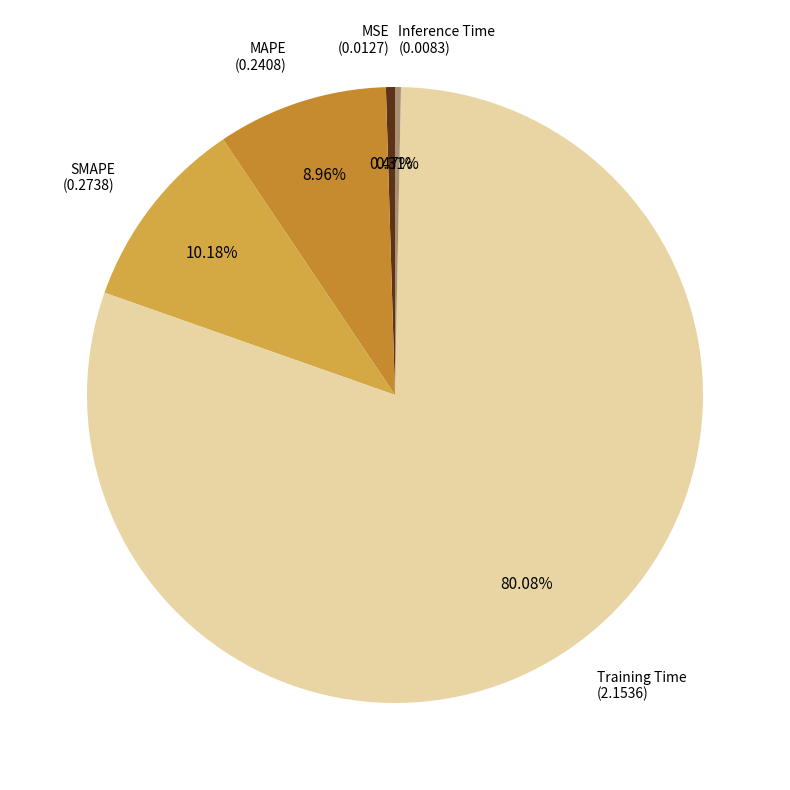

To the nearest percent, what is the combined percentage of Inference Time and SMAPE?

10%